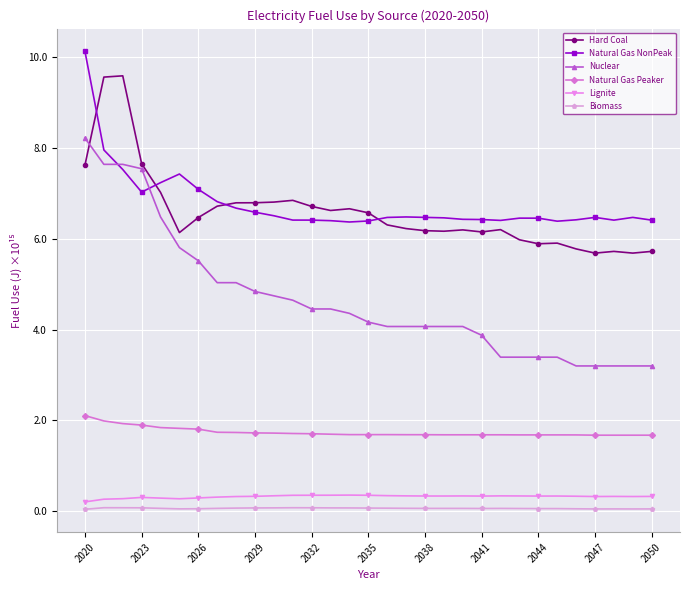

What is the highest value of the Lignite series?

0.4